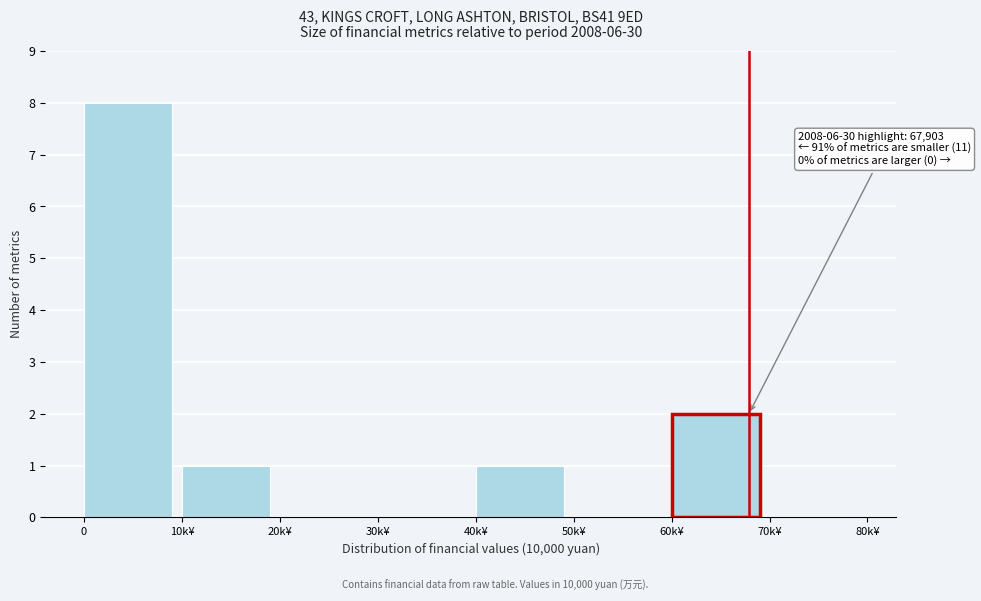

Reading left to right, list all the values displayed in this chart.

0=8	10k¥=1	20k¥=0	30k¥=0	40k¥=1	50k¥=0	60k¥=2	70k¥=0